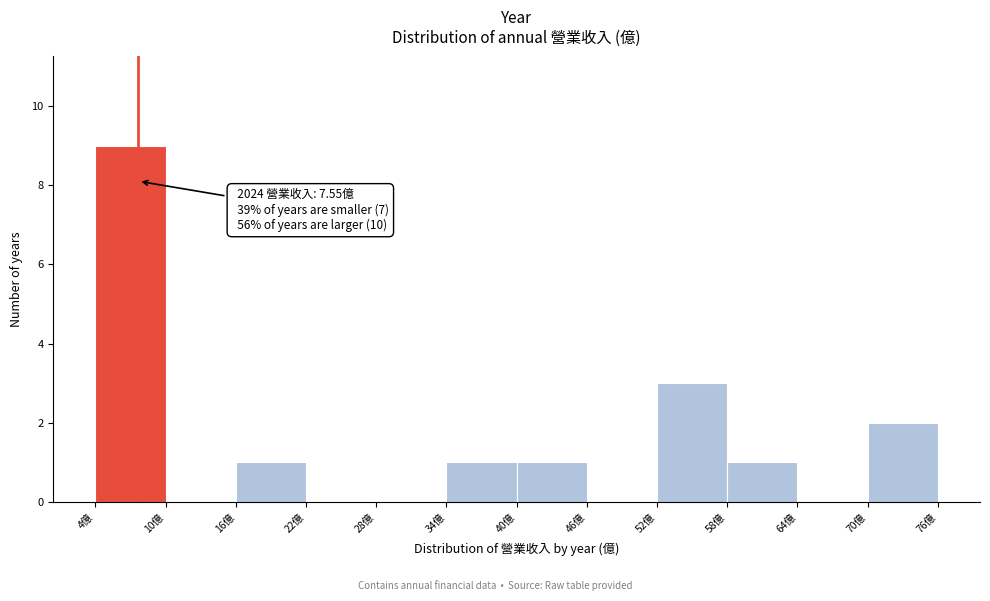

Over which range of the x-axis is the bar tallest?

4 to 10